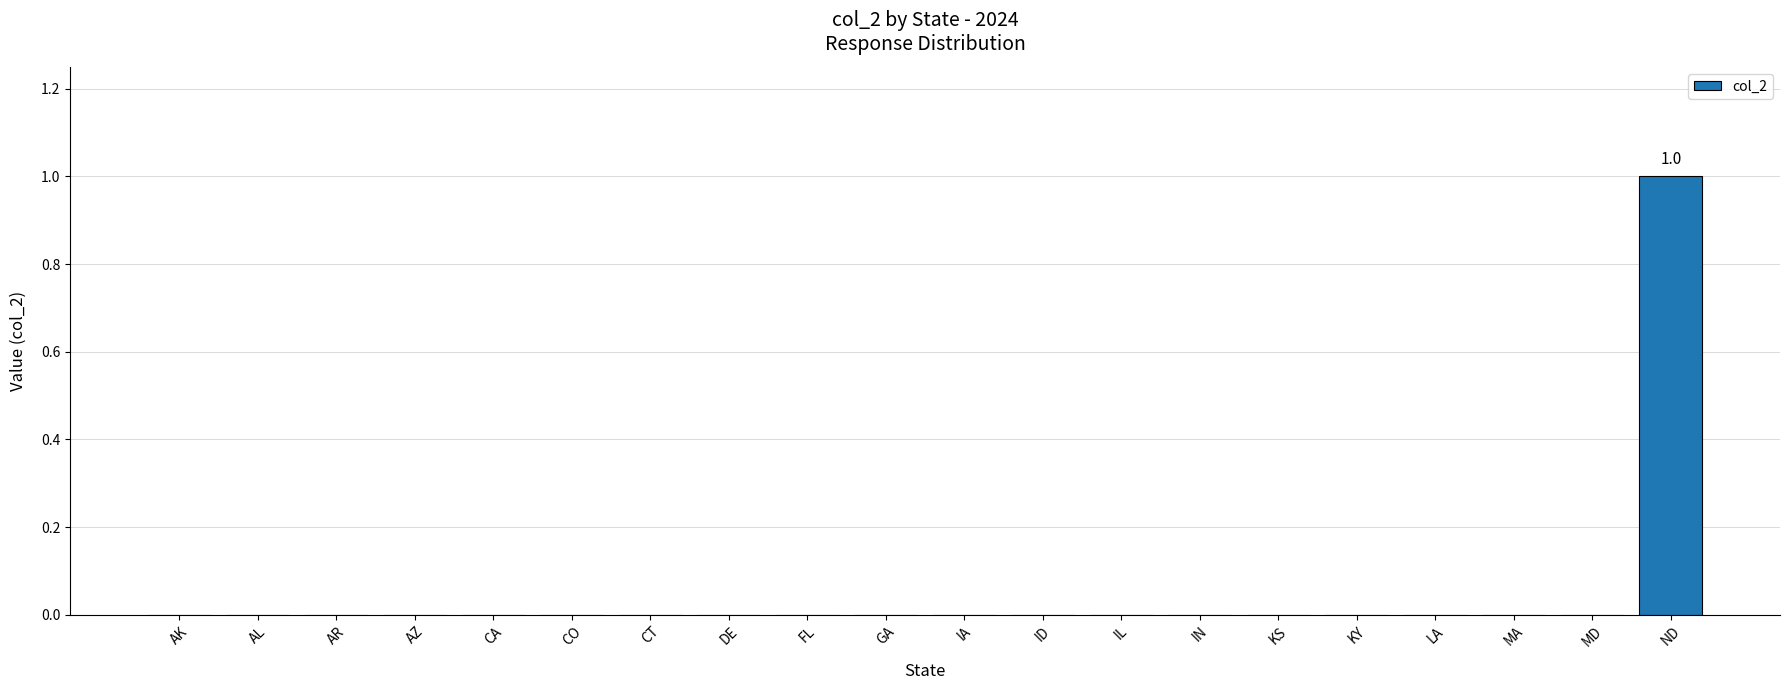

Reading left to right, extract all data points from this chart.

AK=0	AL=0	AR=0	AZ=0	CA=0	CO=0	CT=0	DE=0	FL=0	GA=0	IA=0	ID=0	IL=0	IN=0	KS=0	KY=0	LA=0	MA=0	MD=0	ND=1